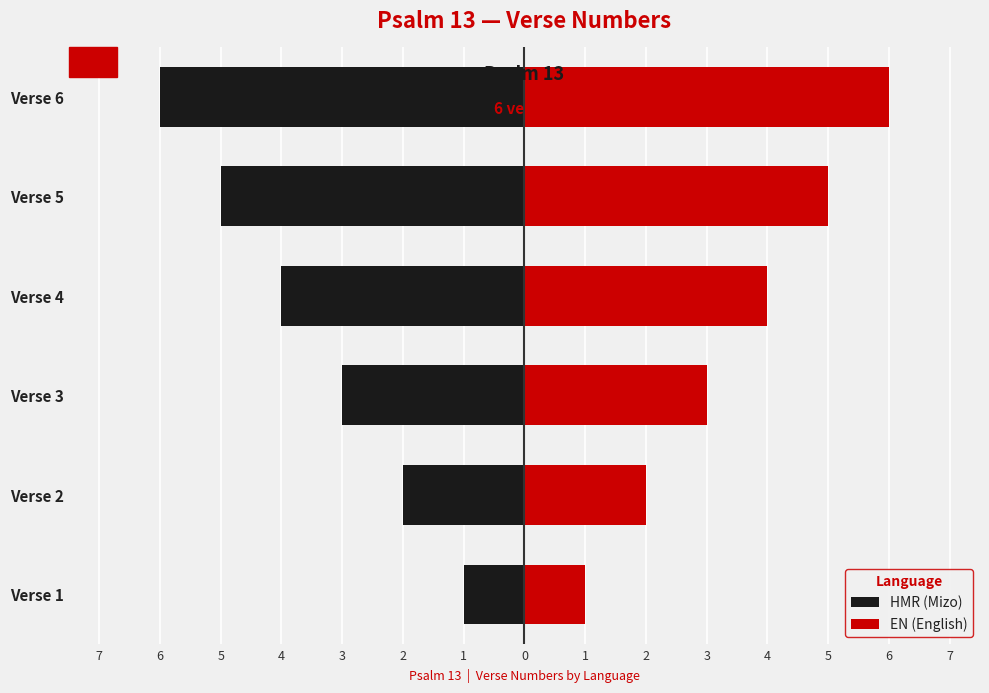

Which series has the largest total across all categories?

EN (English)